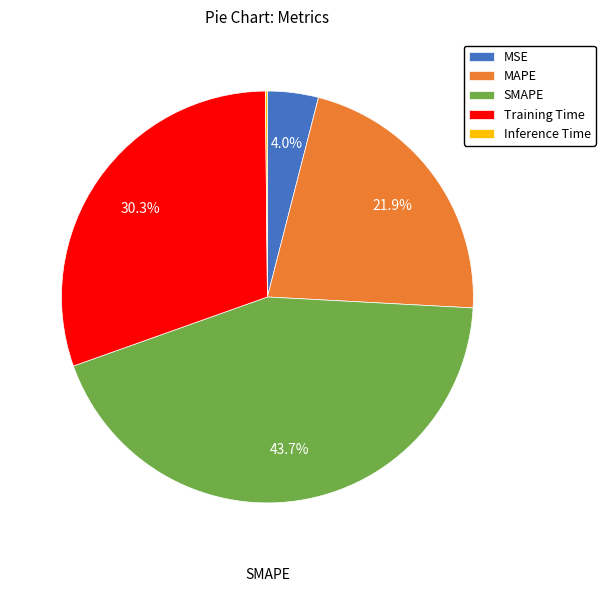

Is there a majority slice in this chart?

No